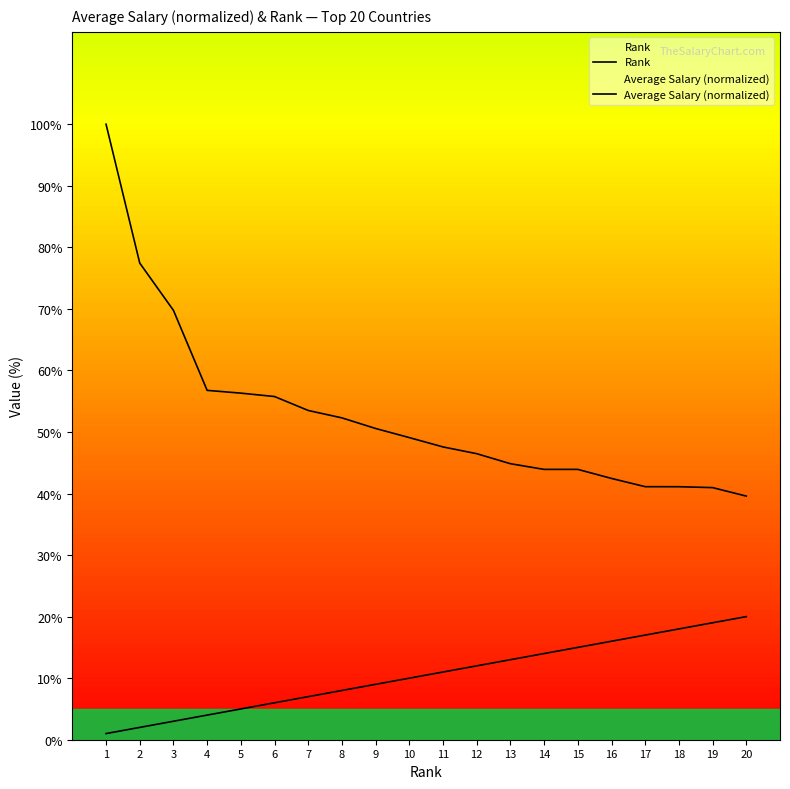

What is the difference between the maximum and minimum values in the Rank series?

19.0